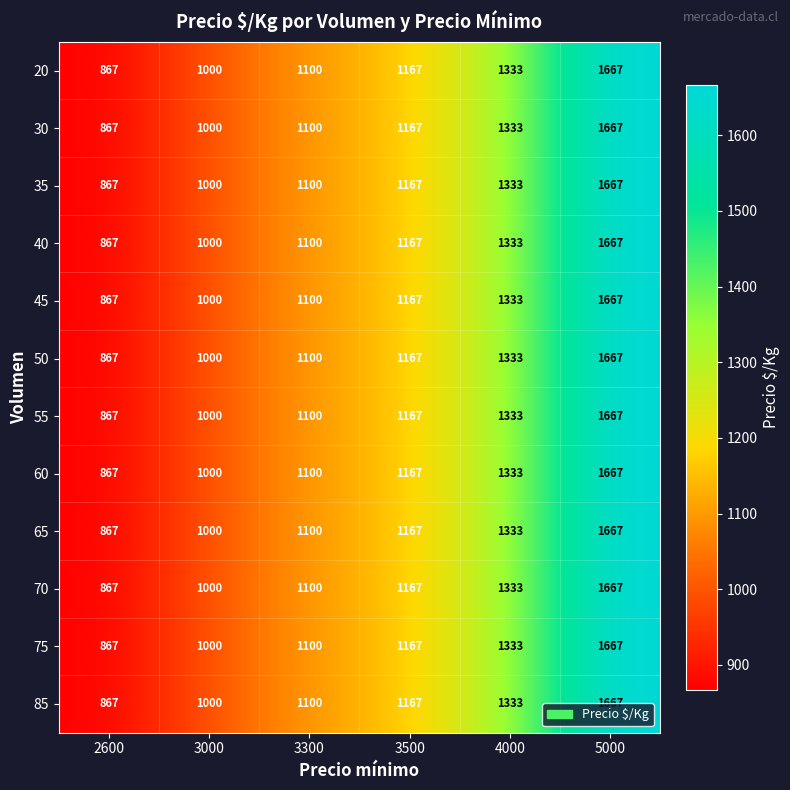

What value does the 50 series have at 5000?

1667